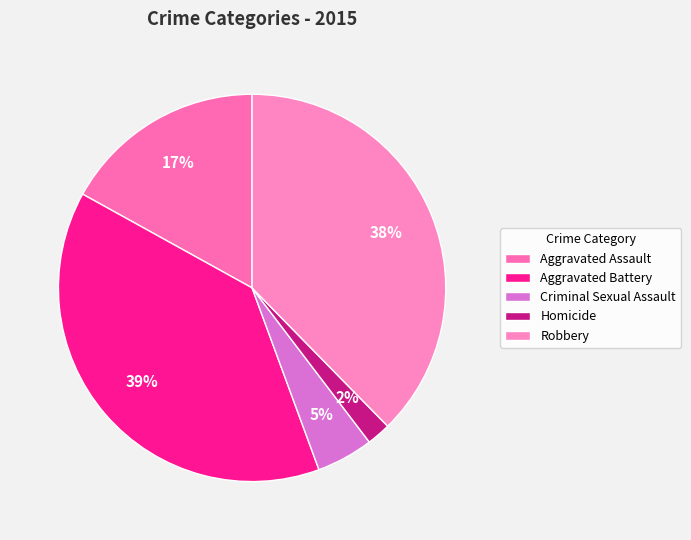

How many segments does this pie chart have?

5